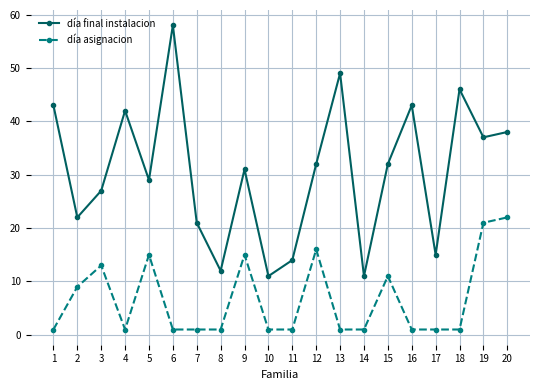

Which series has the widest spread of values?

día final instalacion